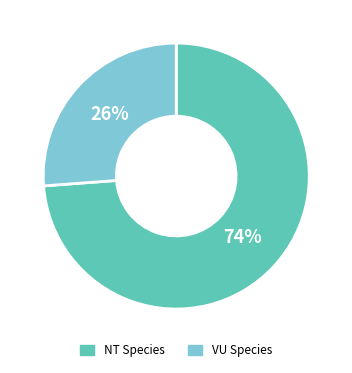

Rank the categories by value from highest to lowest.

NT Species, VU Species